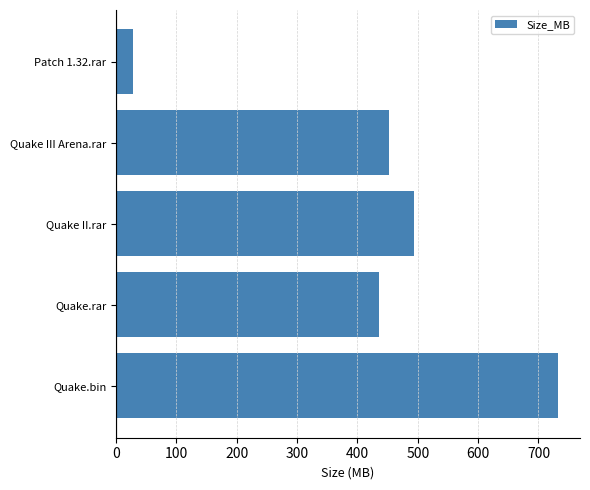

True or false: the data shows 493.0 at Quake II.rar.

True